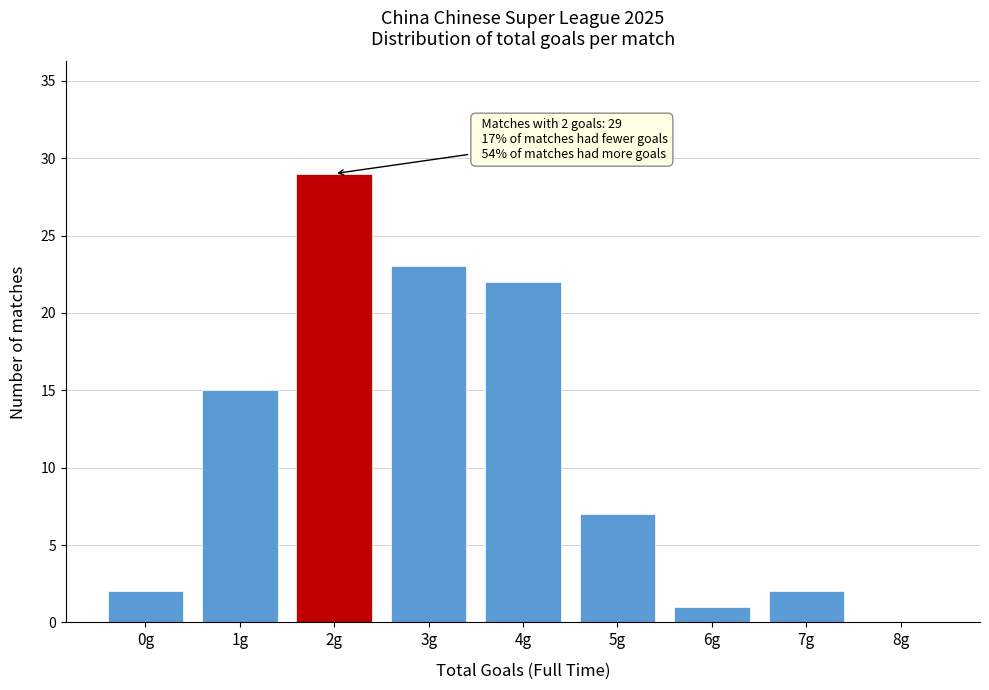

Reading left to right, list all the values displayed in this chart.

0g=2	1g=15	2g=29	3g=23	4g=22	5g=7	6g=1	7g=2	8g=0